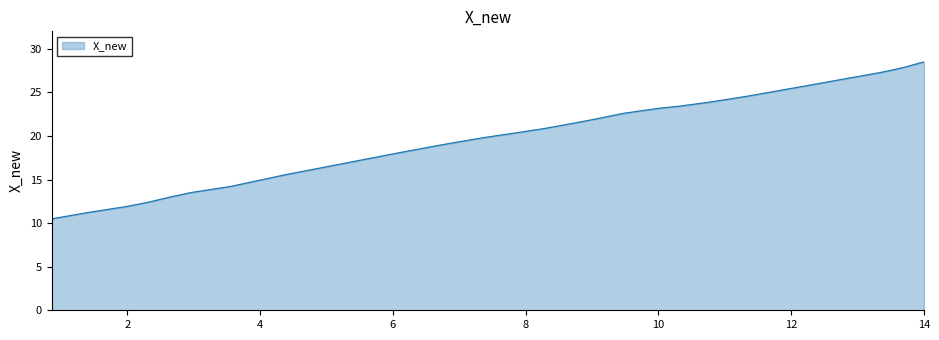

How many values are below 19?

19